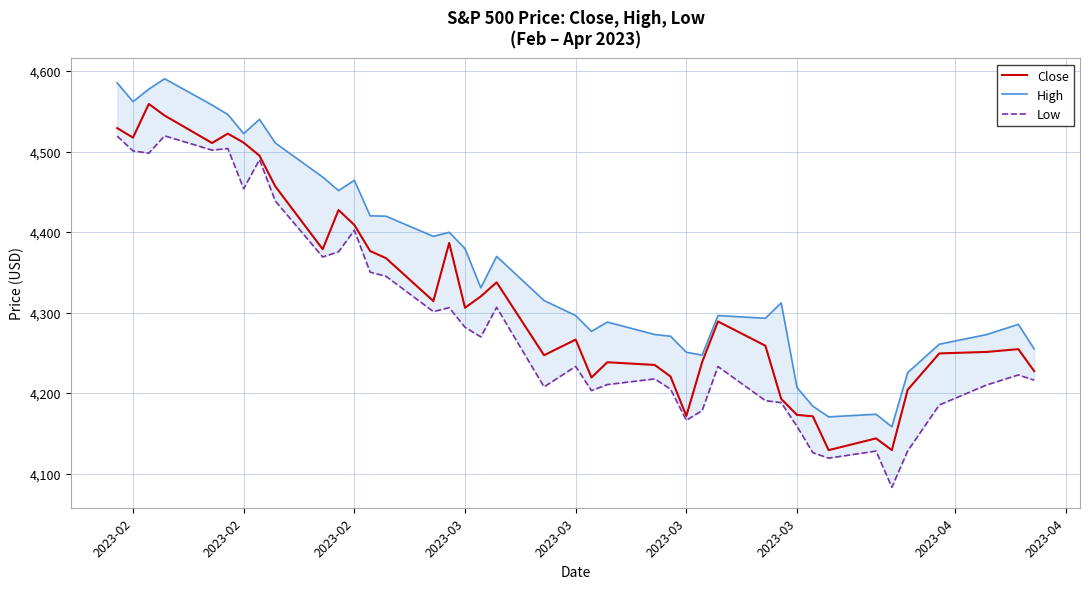

At which category does Low reach its first local valley?

2023-02